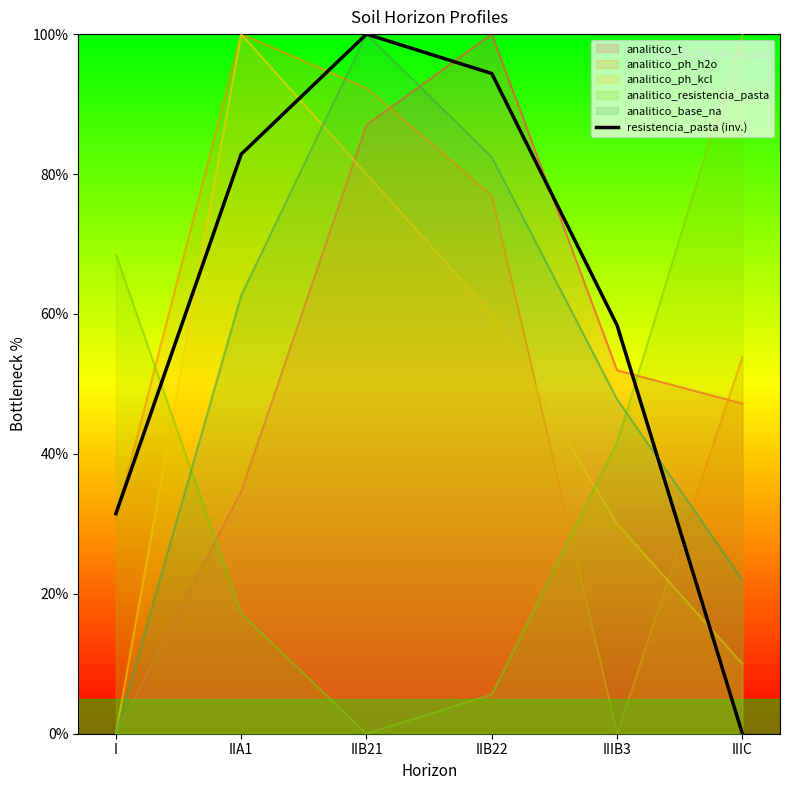

What is the label of the 2nd point from the right?

IIIB3